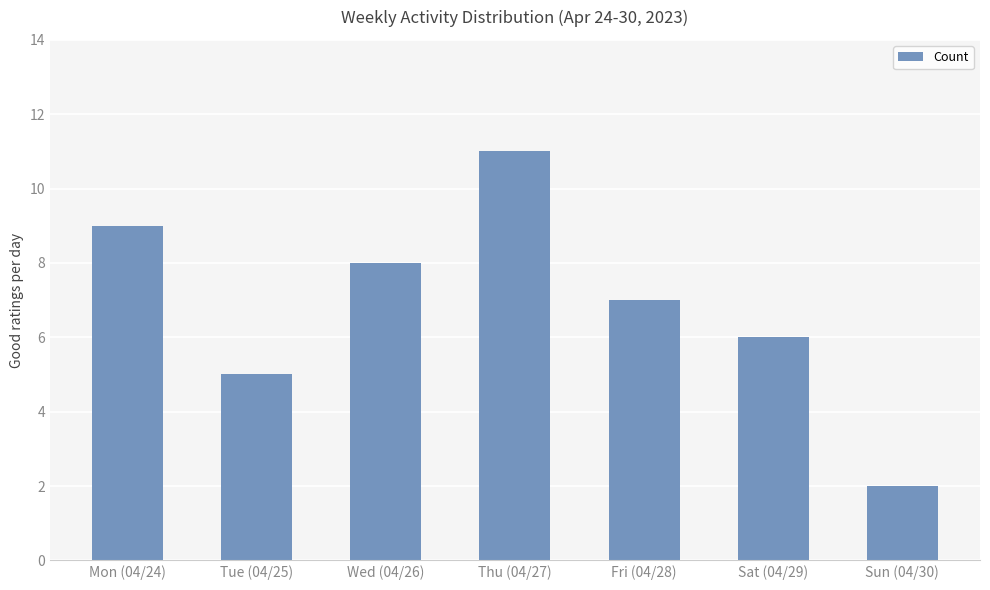

Are the bars horizontal?

No